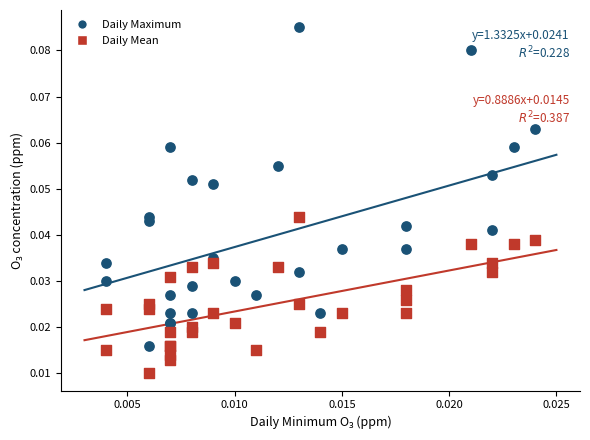

Which series has the largest Y range (max minus min)?

Daily Maximum